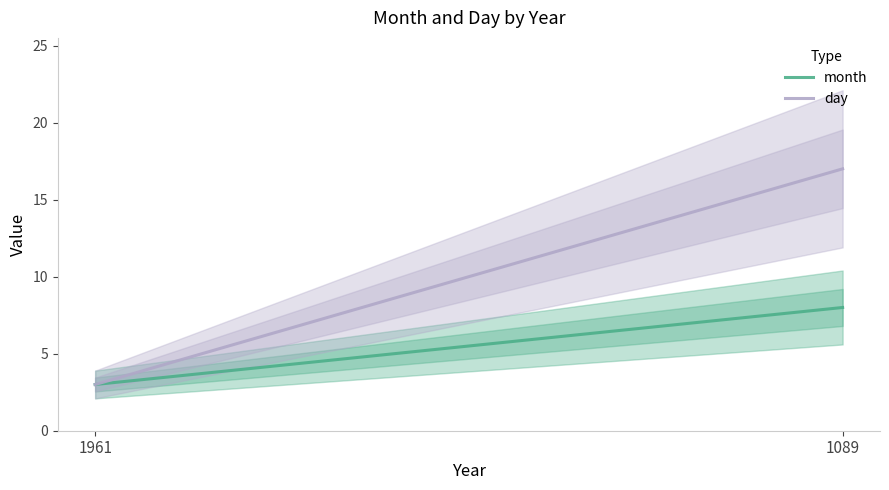

How many lines are shown in the chart?

2